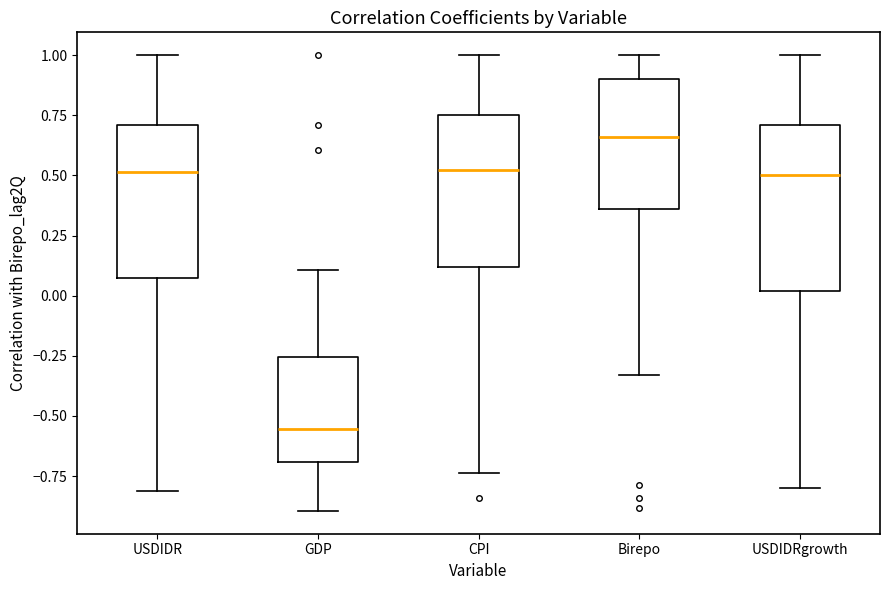

Which box's median line is the highest?

Birepo